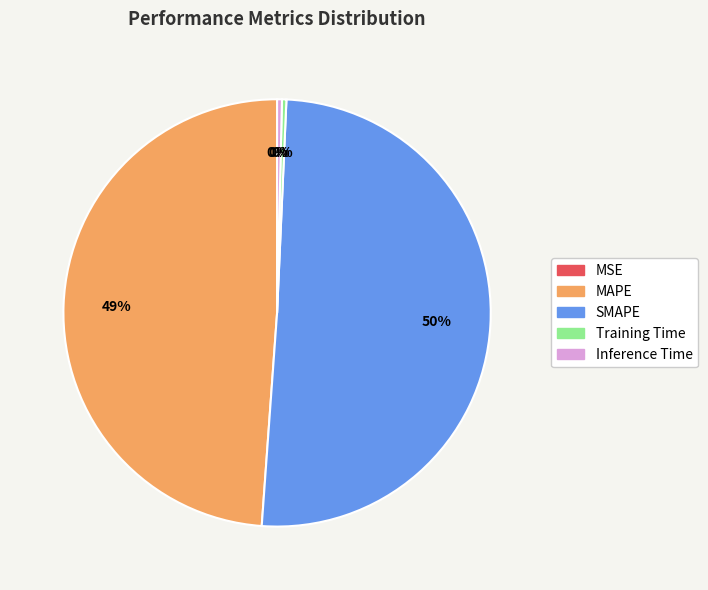

Which has a higher value, MAPE or Inference Time?

MAPE